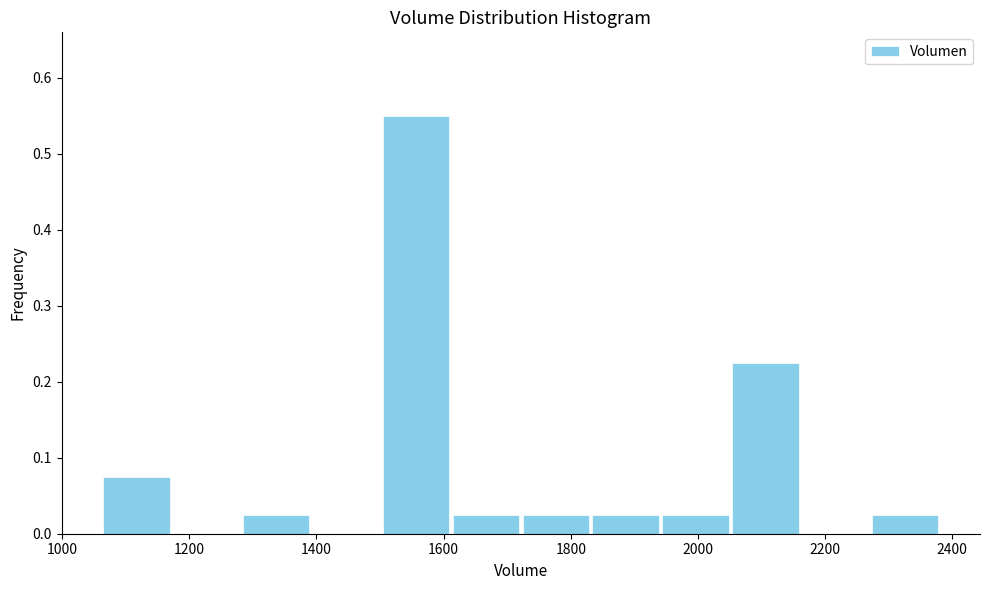

How tall is the bar that spans 1940 to 2060 on the x-axis? Neither the bar edges nor the heights are printed on the chart, so give them approximately, as read against the axes.

0.03